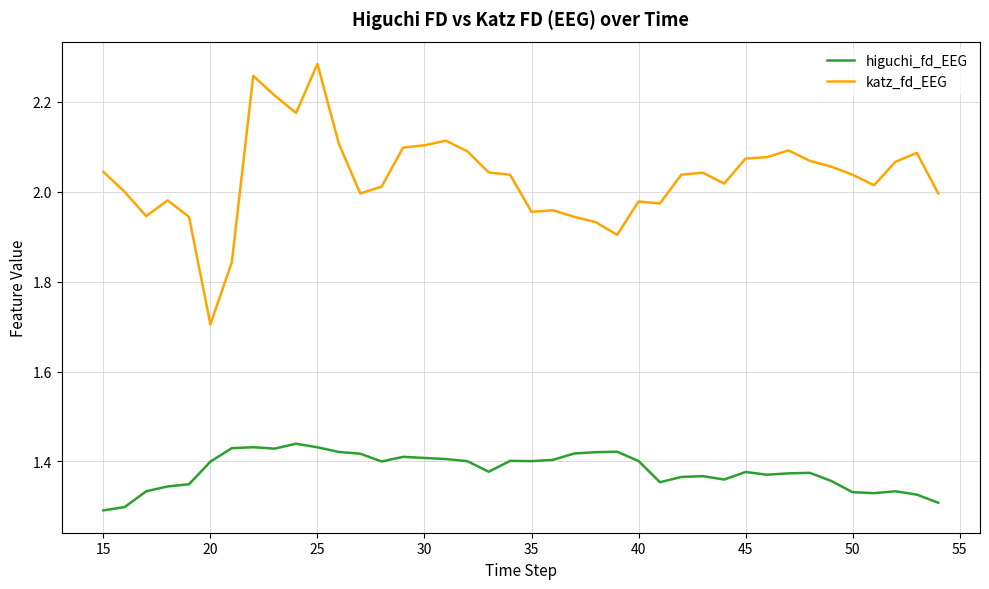

True or false: katz_fd_EEG and higuchi_fd_EEG cross at least once.

False